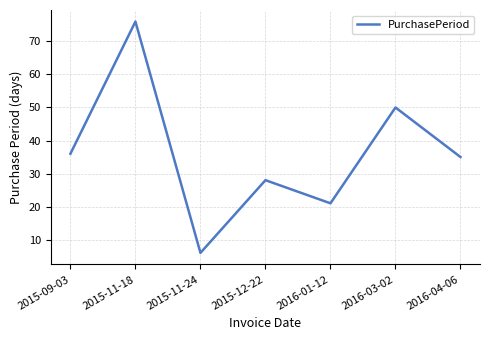

How many series are shown in this chart?

1